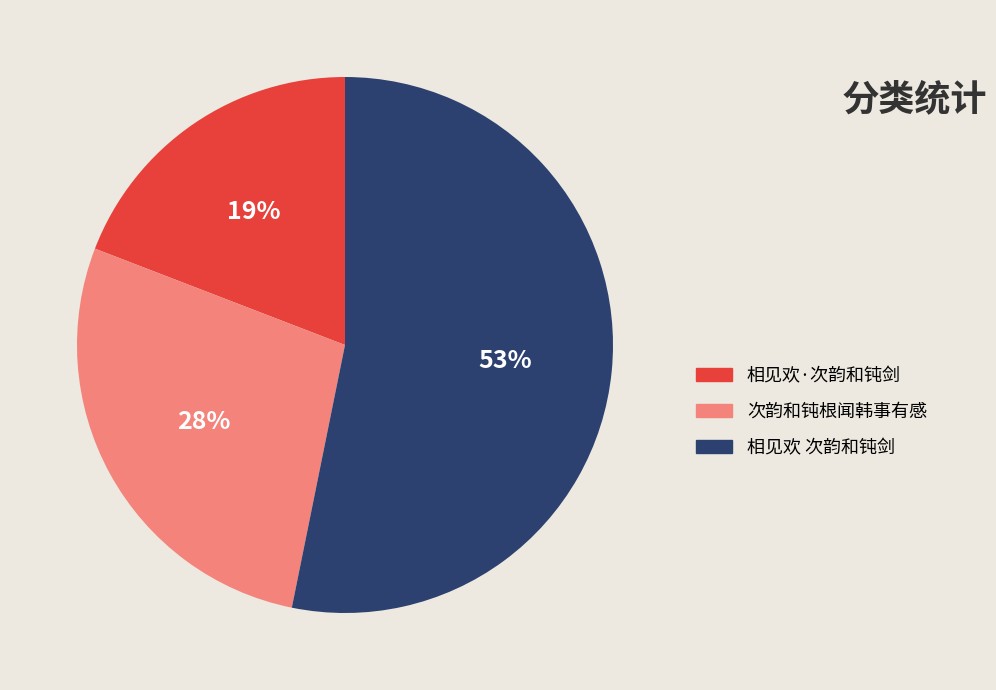

How many segments does this pie chart have?

3